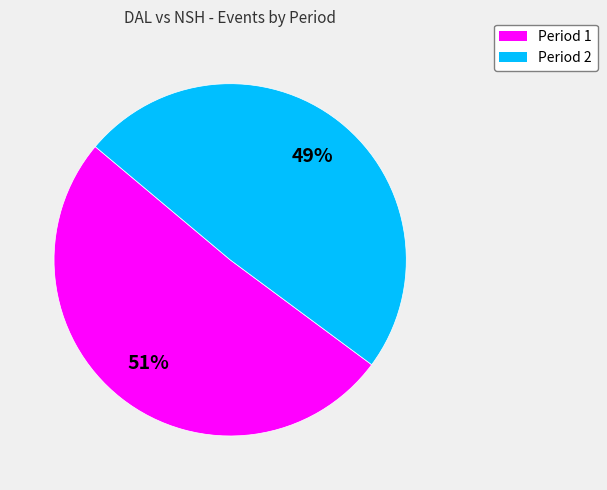

Rank the categories by value from highest to lowest.

Period 1, Period 2